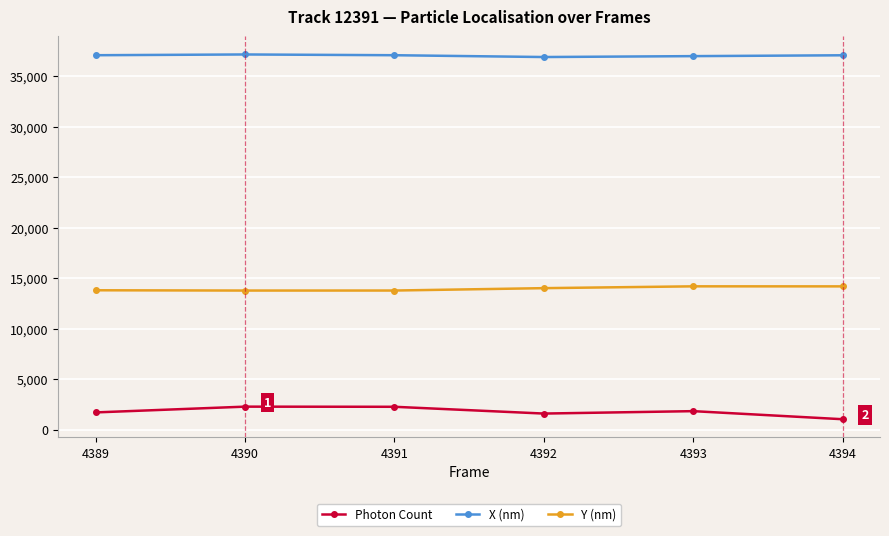

True or false: Photon Count has a value of 1838.9 at 4393.

True